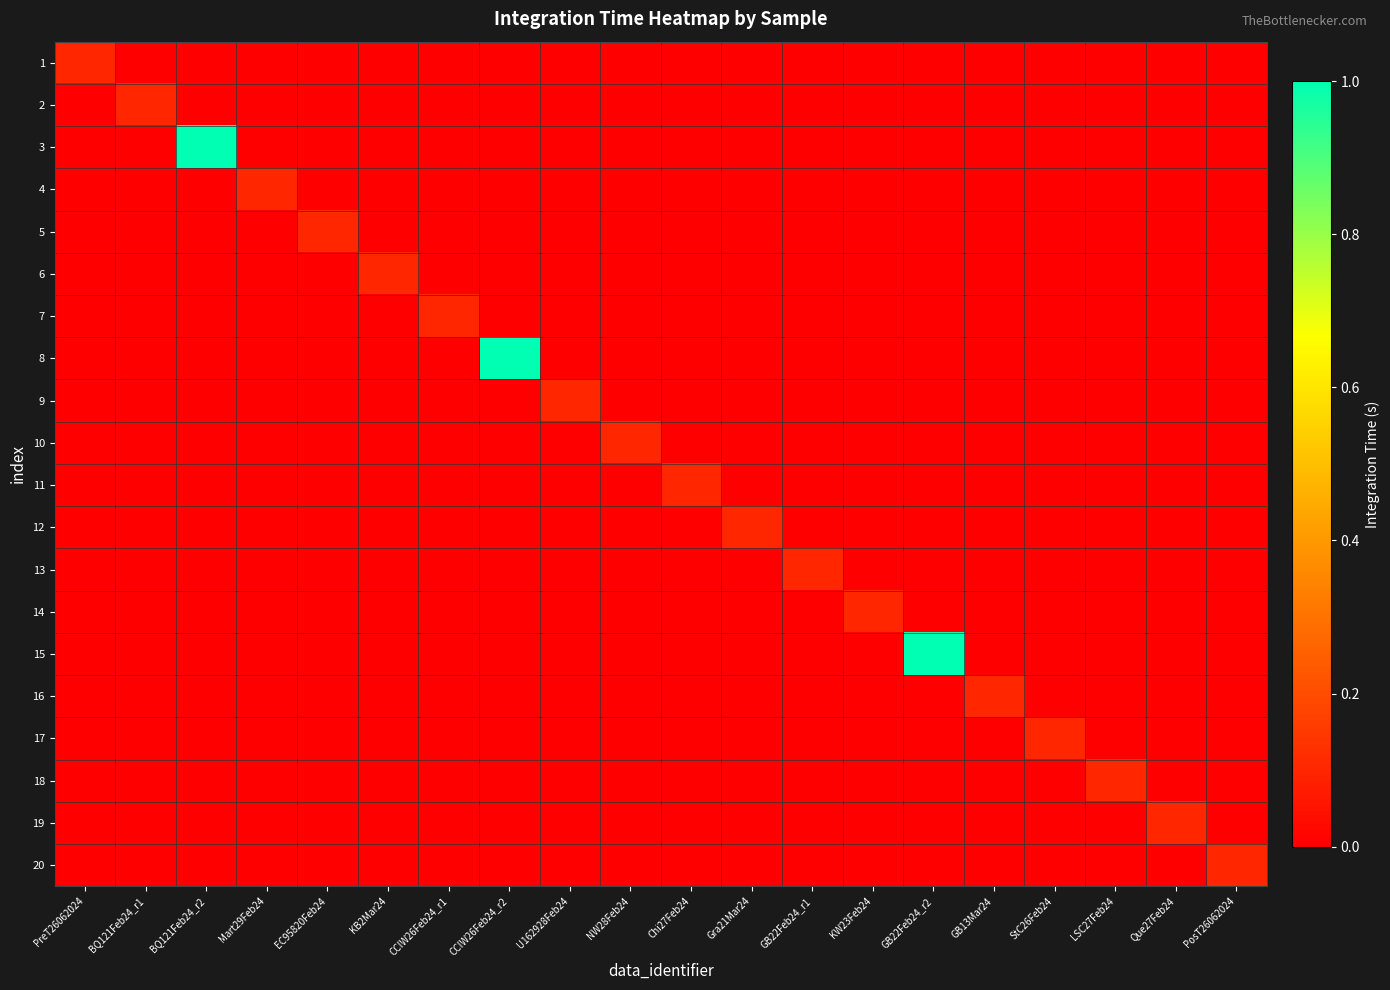

Reading left to right, list all the values displayed in this chart.

1: PreT26062024=0.1	BQ121Feb24_r1=0.0	BQ121Feb24_r2=0.0	Mart29Feb24=0.0	EC95820Feb24=0.0	KB2Mar24=0.0	CCIW26Feb24_r1=0.0	CCIW26Feb24_r2=0.0	U162928Feb24=0.0	NW28Feb24=0.0	Chi27Feb24=0.0	Gra21Mar24=0.0	GB22Feb24_r1=0.0	KW23Feb24=0.0	GB22Feb24_r2=0.0	GB13Mar24=0.0	StC26Feb24=0.0	LSC27Feb24=0.0	Que27Feb24=0.0	PosT26062024=0.0
2: PreT26062024=0.0	BQ121Feb24_r1=0.1	BQ121Feb24_r2=0.0	Mart29Feb24=0.0	EC95820Feb24=0.0	KB2Mar24=0.0	CCIW26Feb24_r1=0.0	CCIW26Feb24_r2=0.0	U162928Feb24=0.0	NW28Feb24=0.0	Chi27Feb24=0.0	Gra21Mar24=0.0	GB22Feb24_r1=0.0	KW23Feb24=0.0	GB22Feb24_r2=0.0	GB13Mar24=0.0	StC26Feb24=0.0	LSC27Feb24=0.0	Que27Feb24=0.0	PosT26062024=0.0
3: PreT26062024=0.0	BQ121Feb24_r1=0.0	BQ121Feb24_r2=1.0	Mart29Feb24=0.0	EC95820Feb24=0.0	KB2Mar24=0.0	CCIW26Feb24_r1=0.0	CCIW26Feb24_r2=0.0	U162928Feb24=0.0	NW28Feb24=0.0	Chi27Feb24=0.0	Gra21Mar24=0.0	GB22Feb24_r1=0.0	KW23Feb24=0.0	GB22Feb24_r2=0.0	GB13Mar24=0.0	StC26Feb24=0.0	LSC27Feb24=0.0	Que27Feb24=0.0	PosT26062024=0.0
4: PreT26062024=0.0	BQ121Feb24_r1=0.0	BQ121Feb24_r2=0.0	Mart29Feb24=0.1	EC95820Feb24=0.0	KB2Mar24=0.0	CCIW26Feb24_r1=0.0	CCIW26Feb24_r2=0.0	U162928Feb24=0.0	NW28Feb24=0.0	Chi27Feb24=0.0	Gra21Mar24=0.0	GB22Feb24_r1=0.0	KW23Feb24=0.0	GB22Feb24_r2=0.0	GB13Mar24=0.0	StC26Feb24=0.0	LSC27Feb24=0.0	Que27Feb24=0.0	PosT26062024=0.0
5: PreT26062024=0.0	BQ121Feb24_r1=0.0	BQ121Feb24_r2=0.0	Mart29Feb24=0.0	EC95820Feb24=0.1	KB2Mar24=0.0	CCIW26Feb24_r1=0.0	CCIW26Feb24_r2=0.0	U162928Feb24=0.0	NW28Feb24=0.0	Chi27Feb24=0.0	Gra21Mar24=0.0	GB22Feb24_r1=0.0	KW23Feb24=0.0	GB22Feb24_r2=0.0	GB13Mar24=0.0	StC26Feb24=0.0	LSC27Feb24=0.0	Que27Feb24=0.0	PosT26062024=0.0
6: PreT26062024=0.0	BQ121Feb24_r1=0.0	BQ121Feb24_r2=0.0	Mart29Feb24=0.0	EC95820Feb24=0.0	KB2Mar24=0.1	CCIW26Feb24_r1=0.0	CCIW26Feb24_r2=0.0	U162928Feb24=0.0	NW28Feb24=0.0	Chi27Feb24=0.0	Gra21Mar24=0.0	GB22Feb24_r1=0.0	KW23Feb24=0.0	GB22Feb24_r2=0.0	GB13Mar24=0.0	StC26Feb24=0.0	LSC27Feb24=0.0	Que27Feb24=0.0	PosT26062024=0.0
7: PreT26062024=0.0	BQ121Feb24_r1=0.0	BQ121Feb24_r2=0.0	Mart29Feb24=0.0	EC95820Feb24=0.0	KB2Mar24=0.0	CCIW26Feb24_r1=0.1	CCIW26Feb24_r2=0.0	U162928Feb24=0.0	NW28Feb24=0.0	Chi27Feb24=0.0	Gra21Mar24=0.0	GB22Feb24_r1=0.0	KW23Feb24=0.0	GB22Feb24_r2=0.0	GB13Mar24=0.0	StC26Feb24=0.0	LSC27Feb24=0.0	Que27Feb24=0.0	PosT26062024=0.0
8: PreT26062024=0.0	BQ121Feb24_r1=0.0	BQ121Feb24_r2=0.0	Mart29Feb24=0.0	EC95820Feb24=0.0	KB2Mar24=0.0	CCIW26Feb24_r1=0.0	CCIW26Feb24_r2=1.0	U162928Feb24=0.0	NW28Feb24=0.0	Chi27Feb24=0.0	Gra21Mar24=0.0	GB22Feb24_r1=0.0	KW23Feb24=0.0	GB22Feb24_r2=0.0	GB13Mar24=0.0	StC26Feb24=0.0	LSC27Feb24=0.0	Que27Feb24=0.0	PosT26062024=0.0
9: PreT26062024=0.0	BQ121Feb24_r1=0.0	BQ121Feb24_r2=0.0	Mart29Feb24=0.0	EC95820Feb24=0.0	KB2Mar24=0.0	CCIW26Feb24_r1=0.0	CCIW26Feb24_r2=0.0	U162928Feb24=0.1	NW28Feb24=0.0	Chi27Feb24=0.0	Gra21Mar24=0.0	GB22Feb24_r1=0.0	KW23Feb24=0.0	GB22Feb24_r2=0.0	GB13Mar24=0.0	StC26Feb24=0.0	LSC27Feb24=0.0	Que27Feb24=0.0	PosT26062024=0.0
10: PreT26062024=0.0	BQ121Feb24_r1=0.0	BQ121Feb24_r2=0.0	Mart29Feb24=0.0	EC95820Feb24=0.0	KB2Mar24=0.0	CCIW26Feb24_r1=0.0	CCIW26Feb24_r2=0.0	U162928Feb24=0.0	NW28Feb24=0.1	Chi27Feb24=0.0	Gra21Mar24=0.0	GB22Feb24_r1=0.0	KW23Feb24=0.0	GB22Feb24_r2=0.0	GB13Mar24=0.0	StC26Feb24=0.0	LSC27Feb24=0.0	Que27Feb24=0.0	PosT26062024=0.0
11: PreT26062024=0.0	BQ121Feb24_r1=0.0	BQ121Feb24_r2=0.0	Mart29Feb24=0.0	EC95820Feb24=0.0	KB2Mar24=0.0	CCIW26Feb24_r1=0.0	CCIW26Feb24_r2=0.0	U162928Feb24=0.0	NW28Feb24=0.0	Chi27Feb24=0.1	Gra21Mar24=0.0	GB22Feb24_r1=0.0	KW23Feb24=0.0	GB22Feb24_r2=0.0	GB13Mar24=0.0	StC26Feb24=0.0	LSC27Feb24=0.0	Que27Feb24=0.0	PosT26062024=0.0
12: PreT26062024=0.0	BQ121Feb24_r1=0.0	BQ121Feb24_r2=0.0	Mart29Feb24=0.0	EC95820Feb24=0.0	KB2Mar24=0.0	CCIW26Feb24_r1=0.0	CCIW26Feb24_r2=0.0	U162928Feb24=0.0	NW28Feb24=0.0	Chi27Feb24=0.0	Gra21Mar24=0.1	GB22Feb24_r1=0.0	KW23Feb24=0.0	GB22Feb24_r2=0.0	GB13Mar24=0.0	StC26Feb24=0.0	LSC27Feb24=0.0	Que27Feb24=0.0	PosT26062024=0.0
13: PreT26062024=0.0	BQ121Feb24_r1=0.0	BQ121Feb24_r2=0.0	Mart29Feb24=0.0	EC95820Feb24=0.0	KB2Mar24=0.0	CCIW26Feb24_r1=0.0	CCIW26Feb24_r2=0.0	U162928Feb24=0.0	NW28Feb24=0.0	Chi27Feb24=0.0	Gra21Mar24=0.0	GB22Feb24_r1=0.1	KW23Feb24=0.0	GB22Feb24_r2=0.0	GB13Mar24=0.0	StC26Feb24=0.0	LSC27Feb24=0.0	Que27Feb24=0.0	PosT26062024=0.0
14: PreT26062024=0.0	BQ121Feb24_r1=0.0	BQ121Feb24_r2=0.0	Mart29Feb24=0.0	EC95820Feb24=0.0	KB2Mar24=0.0	CCIW26Feb24_r1=0.0	CCIW26Feb24_r2=0.0	U162928Feb24=0.0	NW28Feb24=0.0	Chi27Feb24=0.0	Gra21Mar24=0.0	GB22Feb24_r1=0.0	KW23Feb24=0.1	GB22Feb24_r2=0.0	GB13Mar24=0.0	StC26Feb24=0.0	LSC27Feb24=0.0	Que27Feb24=0.0	PosT26062024=0.0
15: PreT26062024=0.0	BQ121Feb24_r1=0.0	BQ121Feb24_r2=0.0	Mart29Feb24=0.0	EC95820Feb24=0.0	KB2Mar24=0.0	CCIW26Feb24_r1=0.0	CCIW26Feb24_r2=0.0	U162928Feb24=0.0	NW28Feb24=0.0	Chi27Feb24=0.0	Gra21Mar24=0.0	GB22Feb24_r1=0.0	KW23Feb24=0.0	GB22Feb24_r2=1.0	GB13Mar24=0.0	StC26Feb24=0.0	LSC27Feb24=0.0	Que27Feb24=0.0	PosT26062024=0.0
16: PreT26062024=0.0	BQ121Feb24_r1=0.0	BQ121Feb24_r2=0.0	Mart29Feb24=0.0	EC95820Feb24=0.0	KB2Mar24=0.0	CCIW26Feb24_r1=0.0	CCIW26Feb24_r2=0.0	U162928Feb24=0.0	NW28Feb24=0.0	Chi27Feb24=0.0	Gra21Mar24=0.0	GB22Feb24_r1=0.0	KW23Feb24=0.0	GB22Feb24_r2=0.0	GB13Mar24=0.1	StC26Feb24=0.0	LSC27Feb24=0.0	Que27Feb24=0.0	PosT26062024=0.0
17: PreT26062024=0.0	BQ121Feb24_r1=0.0	BQ121Feb24_r2=0.0	Mart29Feb24=0.0	EC95820Feb24=0.0	KB2Mar24=0.0	CCIW26Feb24_r1=0.0	CCIW26Feb24_r2=0.0	U162928Feb24=0.0	NW28Feb24=0.0	Chi27Feb24=0.0	Gra21Mar24=0.0	GB22Feb24_r1=0.0	KW23Feb24=0.0	GB22Feb24_r2=0.0	GB13Mar24=0.0	StC26Feb24=0.1	LSC27Feb24=0.0	Que27Feb24=0.0	PosT26062024=0.0
18: PreT26062024=0.0	BQ121Feb24_r1=0.0	BQ121Feb24_r2=0.0	Mart29Feb24=0.0	EC95820Feb24=0.0	KB2Mar24=0.0	CCIW26Feb24_r1=0.0	CCIW26Feb24_r2=0.0	U162928Feb24=0.0	NW28Feb24=0.0	Chi27Feb24=0.0	Gra21Mar24=0.0	GB22Feb24_r1=0.0	KW23Feb24=0.0	GB22Feb24_r2=0.0	GB13Mar24=0.0	StC26Feb24=0.0	LSC27Feb24=0.1	Que27Feb24=0.0	PosT26062024=0.0
19: PreT26062024=0.0	BQ121Feb24_r1=0.0	BQ121Feb24_r2=0.0	Mart29Feb24=0.0	EC95820Feb24=0.0	KB2Mar24=0.0	CCIW26Feb24_r1=0.0	CCIW26Feb24_r2=0.0	U162928Feb24=0.0	NW28Feb24=0.0	Chi27Feb24=0.0	Gra21Mar24=0.0	GB22Feb24_r1=0.0	KW23Feb24=0.0	GB22Feb24_r2=0.0	GB13Mar24=0.0	StC26Feb24=0.0	LSC27Feb24=0.0	Que27Feb24=0.1	PosT26062024=0.0
20: PreT26062024=0.0	BQ121Feb24_r1=0.0	BQ121Feb24_r2=0.0	Mart29Feb24=0.0	EC95820Feb24=0.0	KB2Mar24=0.0	CCIW26Feb24_r1=0.0	CCIW26Feb24_r2=0.0	U162928Feb24=0.0	NW28Feb24=0.0	Chi27Feb24=0.0	Gra21Mar24=0.0	GB22Feb24_r1=0.0	KW23Feb24=0.0	GB22Feb24_r2=0.0	GB13Mar24=0.0	StC26Feb24=0.0	LSC27Feb24=0.0	Que27Feb24=0.0	PosT26062024=0.1